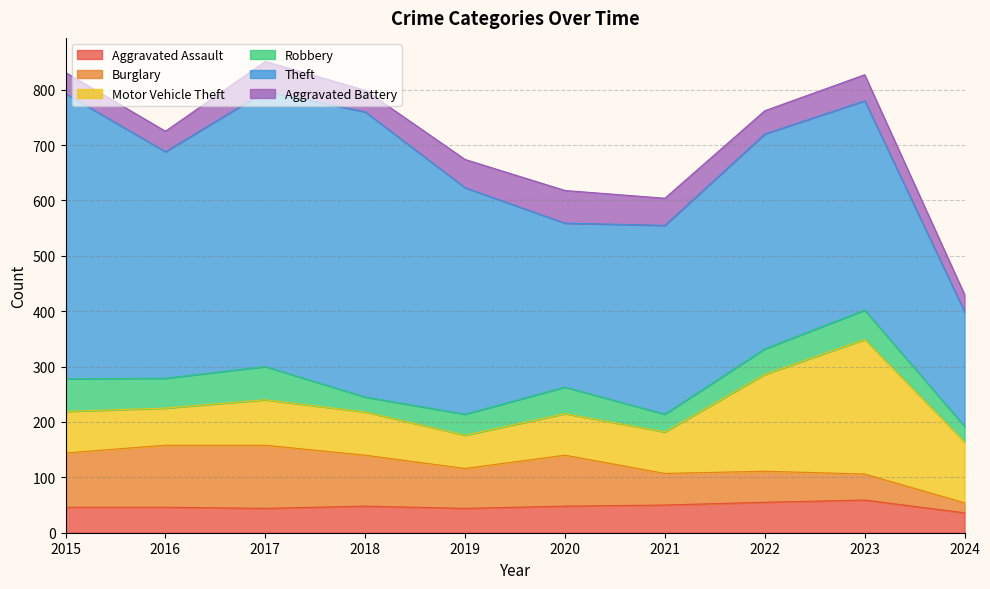

True or false: Burglary has more than 2 interior local peaks.

False